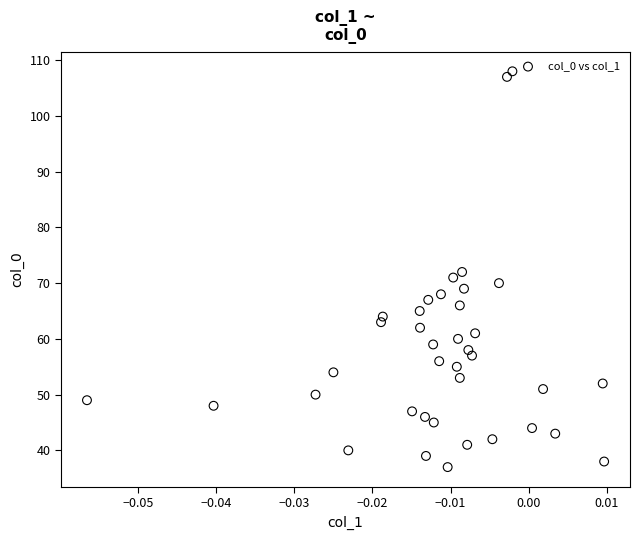

What is the range of Y values (max minus min)?

71